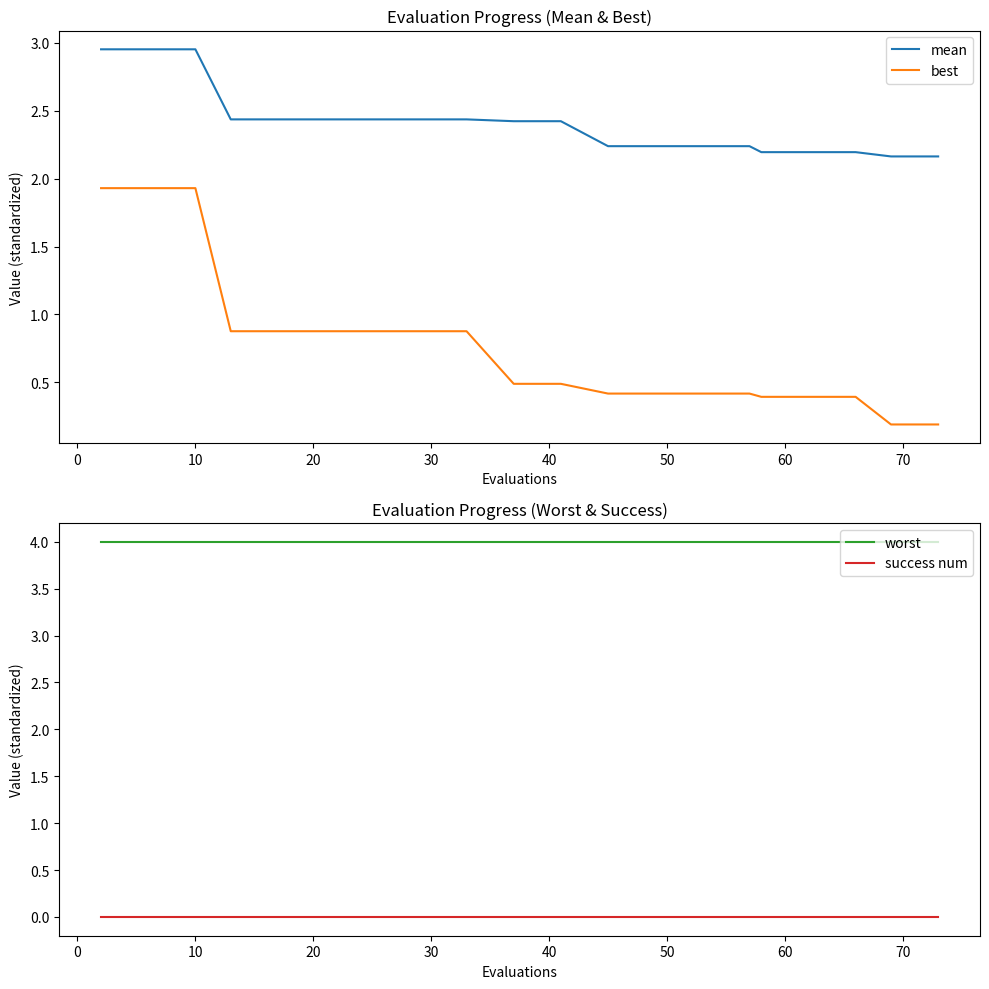

True or false: best and mean intersect in this chart.

False